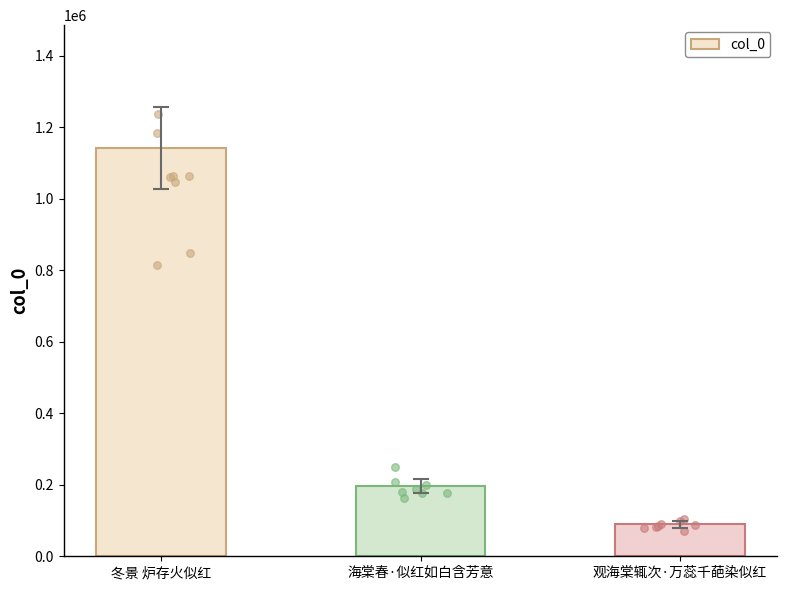

What is the ratio of the value at 观海棠辄次·万蕊千葩染似红 to the value at 海棠春·似红如白含芳意?

0.5